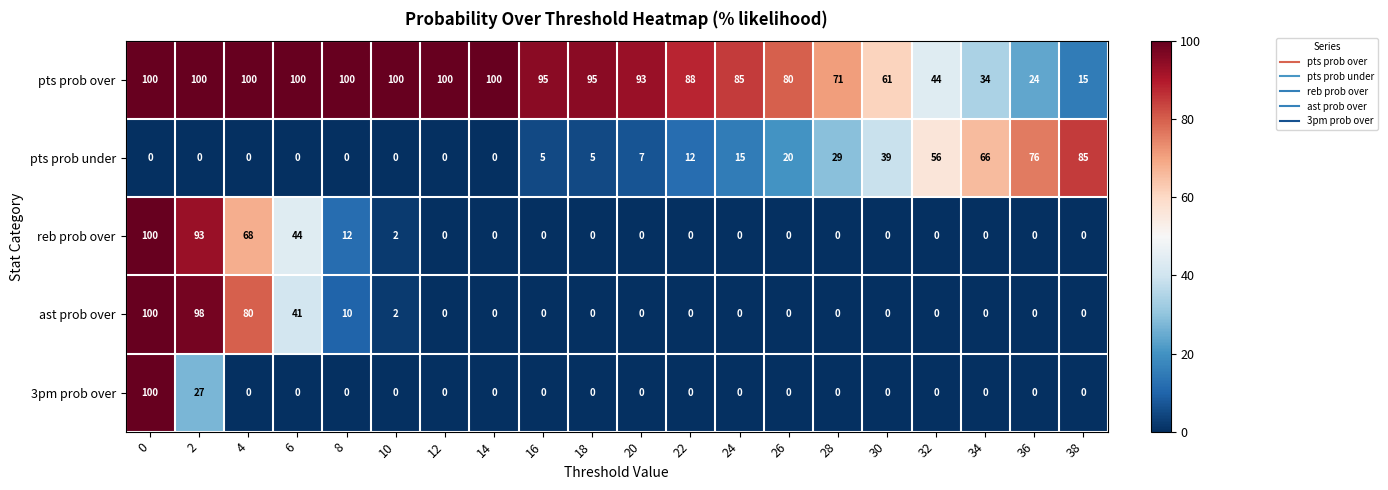

The ast prob over series shows 0 at 12. True or false?

True